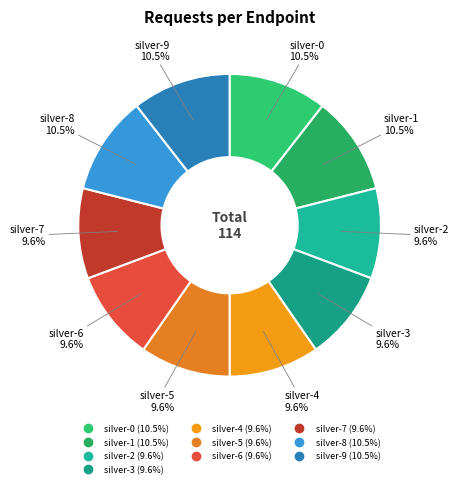

Approximately how many times larger is the value at silver-9 compared to silver-2?

1.1